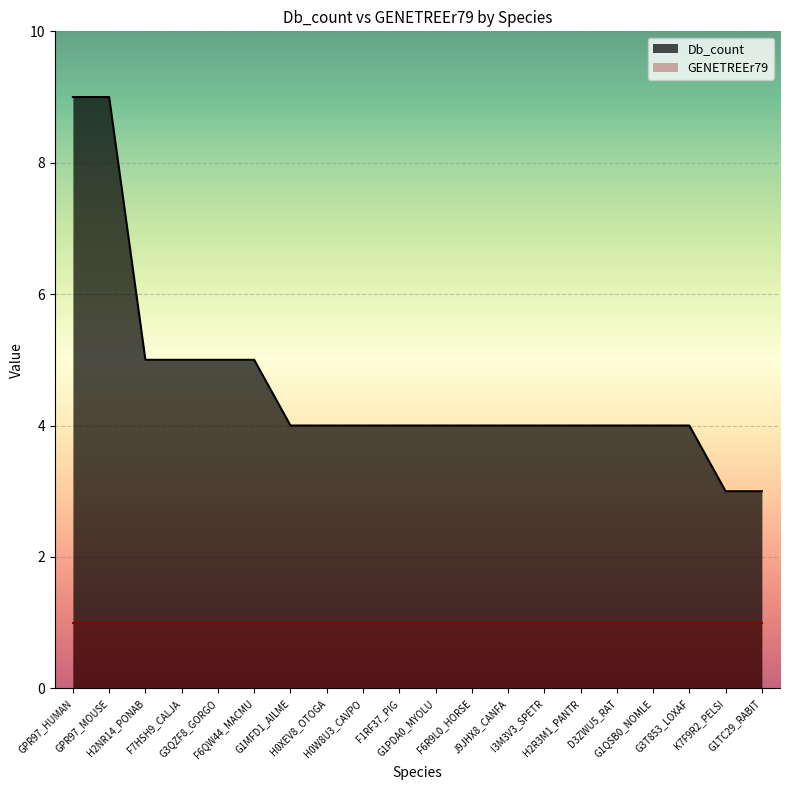

What is the label of the 17th point from the right?

F7HSH9_CALJA